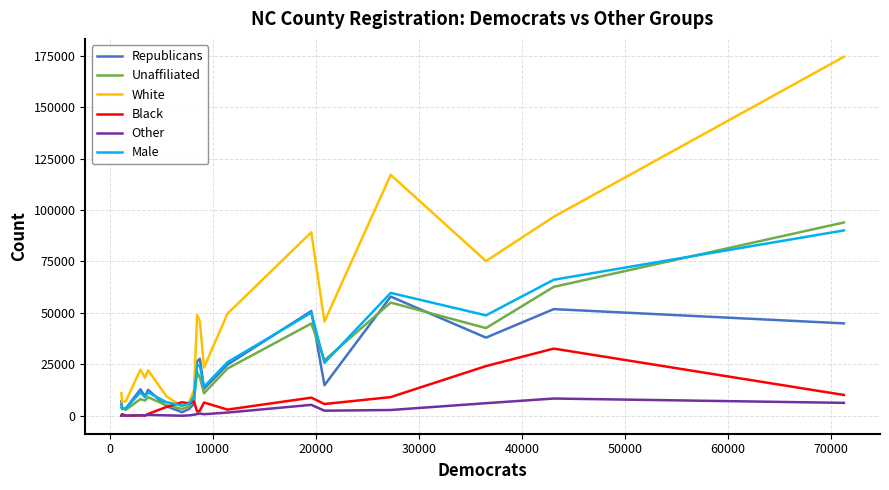

True or false: Male and Other cross at least once.

False